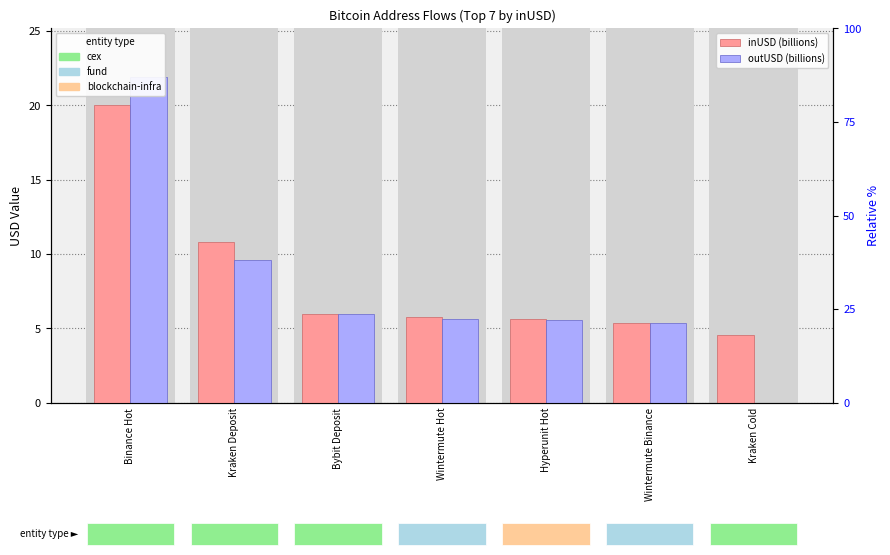

List the series in order of their peak value, highest first.

outUSD (billions), inUSD (billions)